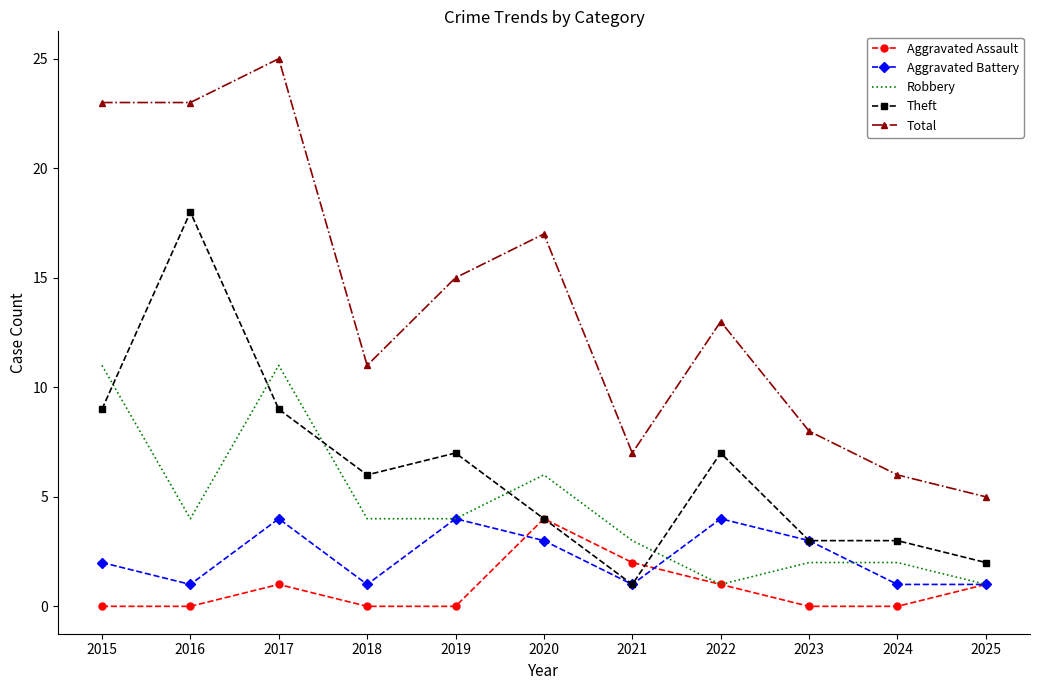

What is the spread (max minus min) of values at 2023?

8